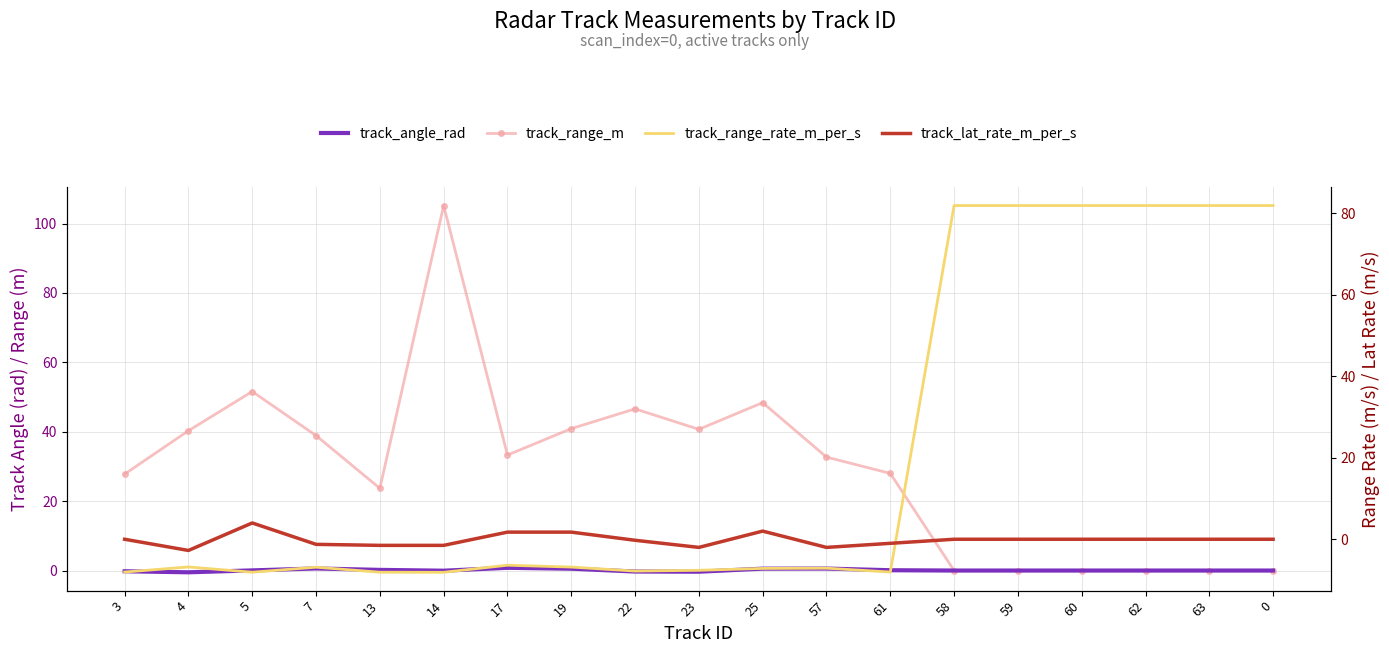

How many values in the track_angle_rad series exceed 0?

8